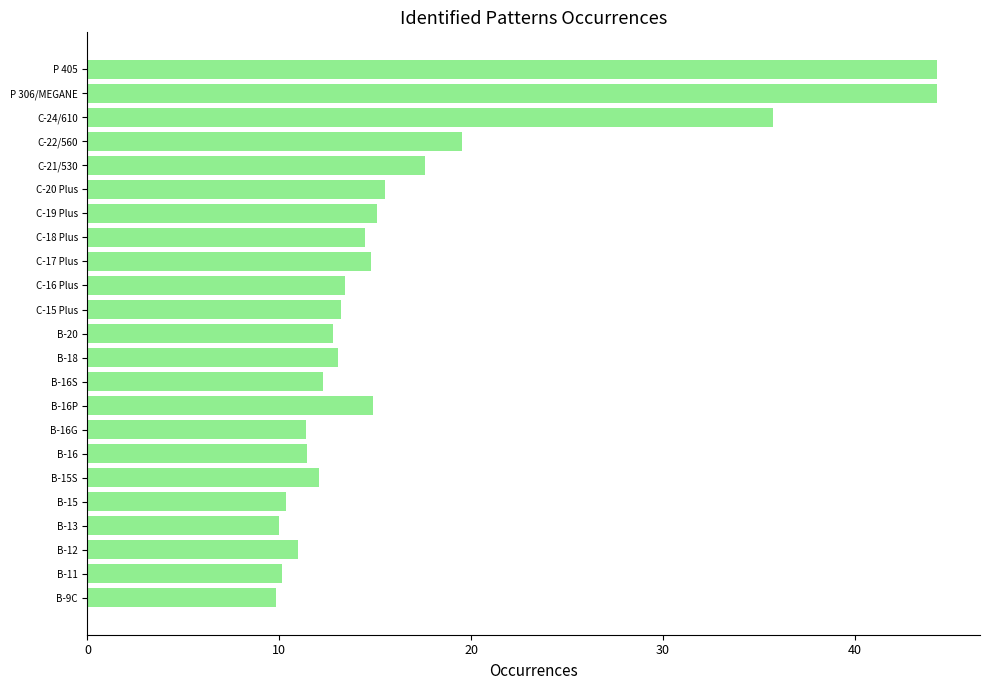

Which has a higher value, C-24/610 or C-21/530?

C-24/610